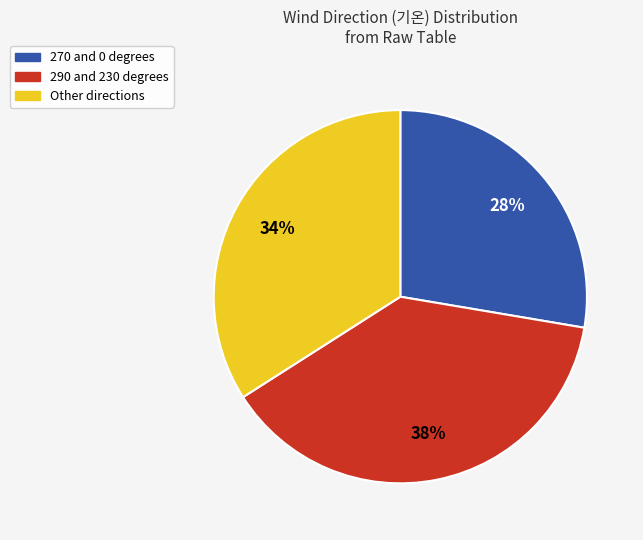

Does any single category account for the majority?

No